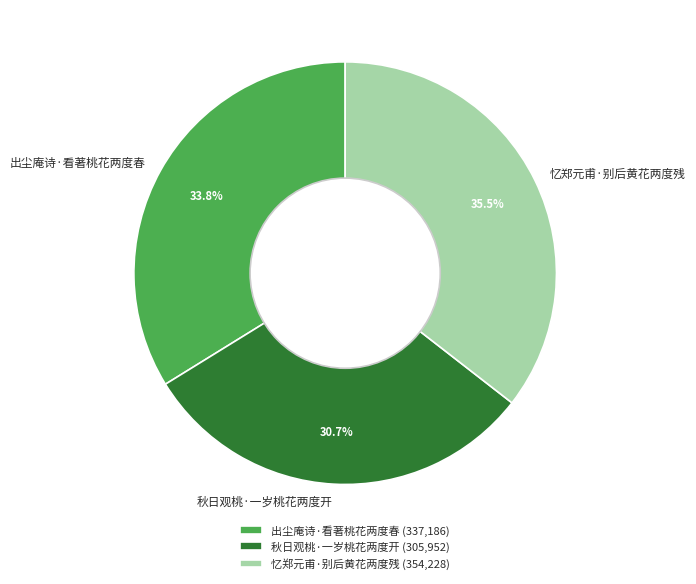

To the nearest percent, what is the combined percentage of 出尘庵诗·看著桃花两度春 and 秋日观桃·一岁桃花两度开?

64%